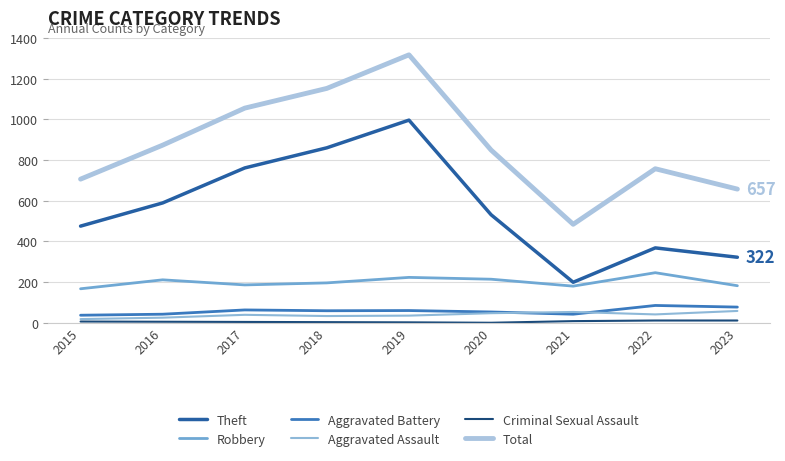

True or false: Aggravated Battery and Criminal Sexual Assault intersect in this chart.

False